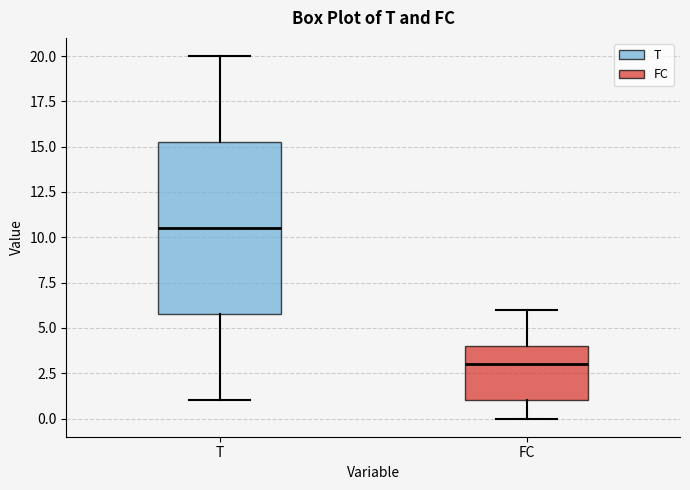

Reading left to right, transcribe this box plot: for each box, give where its median line is, the range the box spans, and where its two whiskers end, as read against the y-axis. The values are not printed on the chart, so give them approximately, as read against the axis.

T: median 10.5, box 6.0 to 15.5, whiskers 1.0 to 20.0
FC: median 3.0, box 1.0 to 4.0, whiskers 0.0 to 6.0